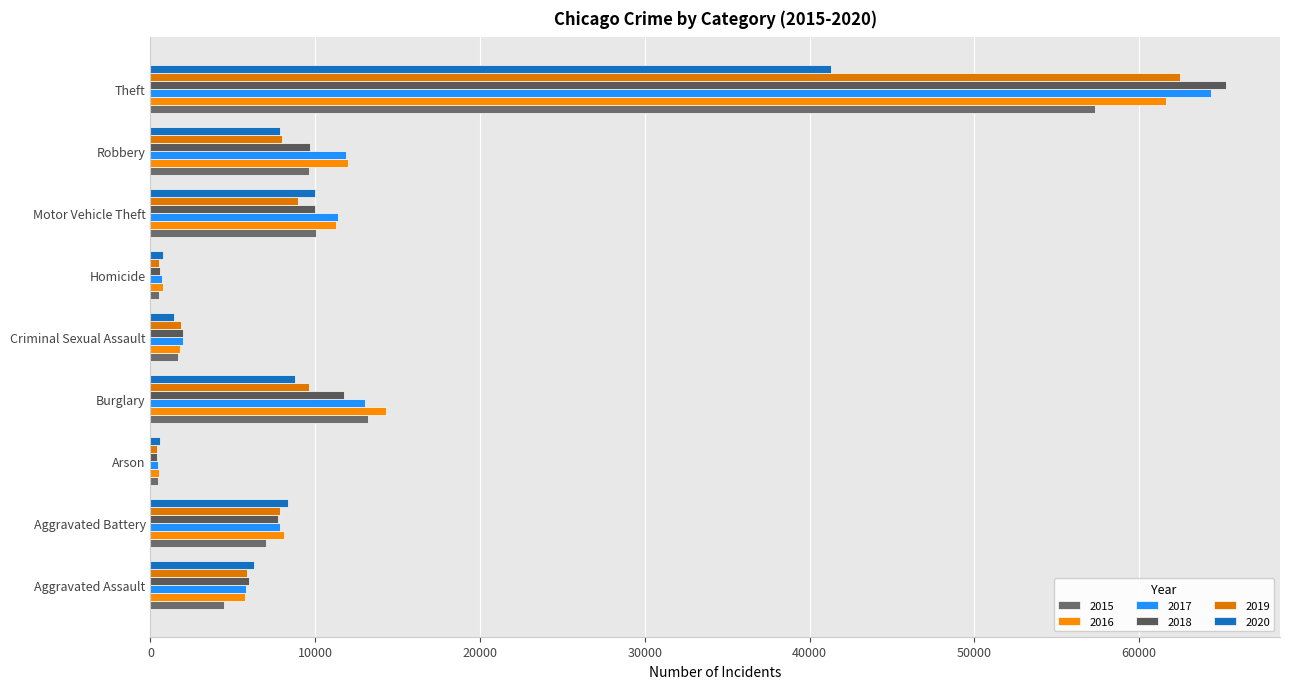

How many distinct data groups are displayed?

6